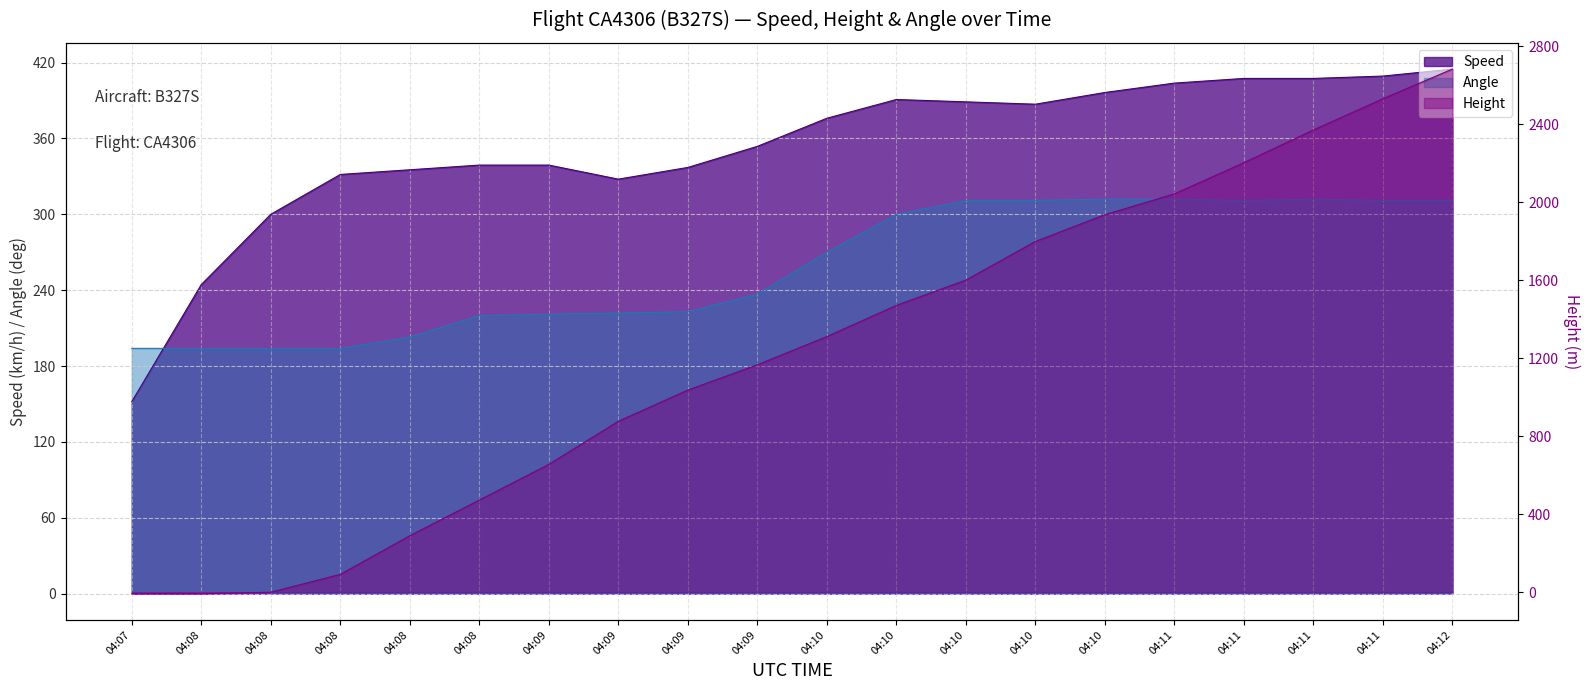

What are all the series names shown in the legend?

Speed, Height, Angle